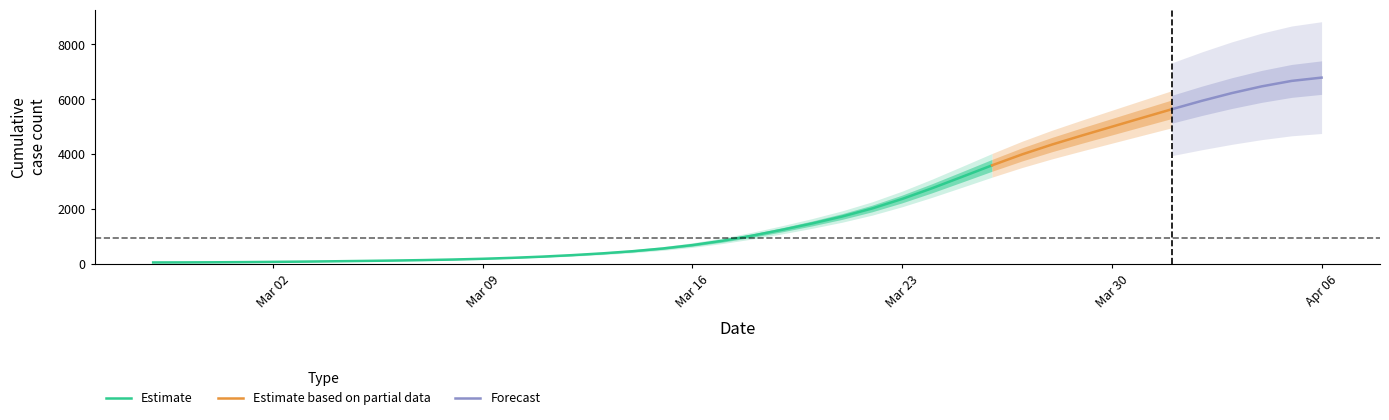

What is the value of the 11th point from the left?

151